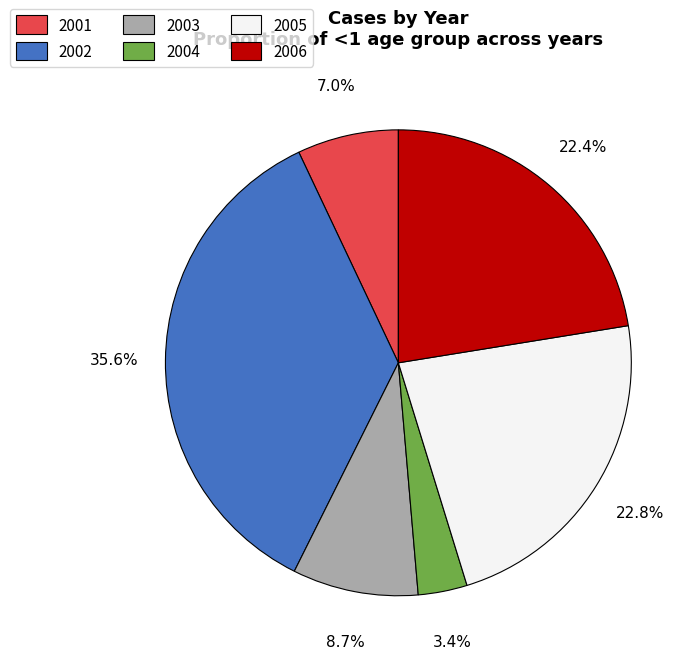

To the nearest percent, what is the difference between the largest and smallest slice percentages?

32%